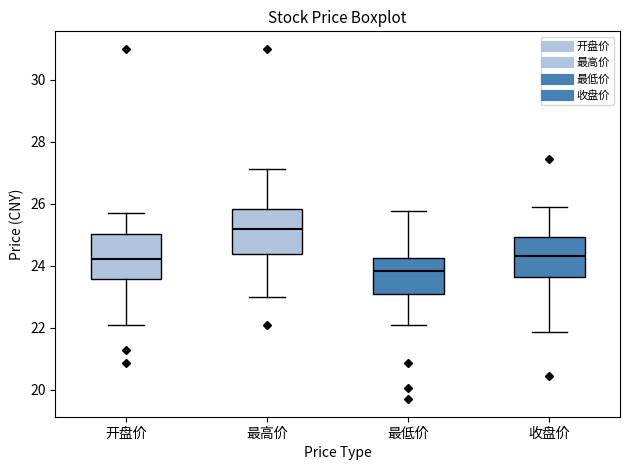

Reading left to right, read every box against the y-axis: the position of its median line, the range the box covers, and the ends of its whiskers. The values are not printed on the chart, so give them approximately, as read against the axis.

开盘价: median 24.2, box 23.6 to 25.0, whiskers 22.2 to 25.8
最高价: median 25.2, box 24.4 to 25.8, whiskers 23.0 to 27.2
最低价: median 23.8, box 23.2 to 24.2, whiskers 22.2 to 25.8
收盘价: median 24.4, box 23.6 to 25.0, whiskers 21.8 to 26.0